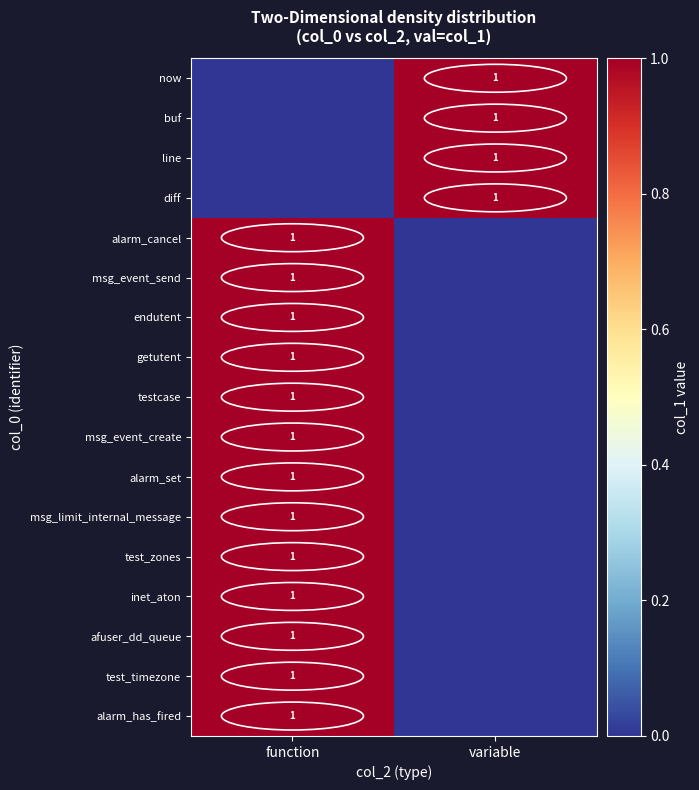

The value of msg_limit_internal_message at function is 0. True or false?

False